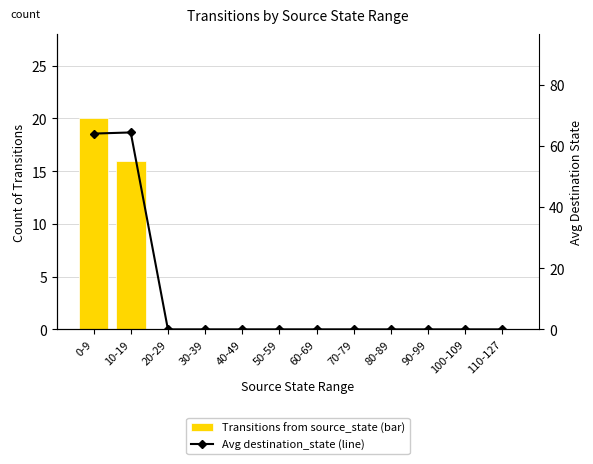

Rank the series at 20-29 from highest to lowest value.

Transitions from source_state (bar), Avg destination_state (line)